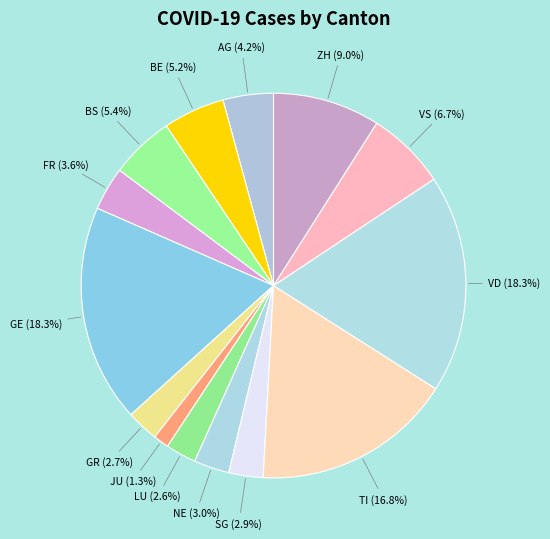

How much of the chart is everything except GR?

97.3%